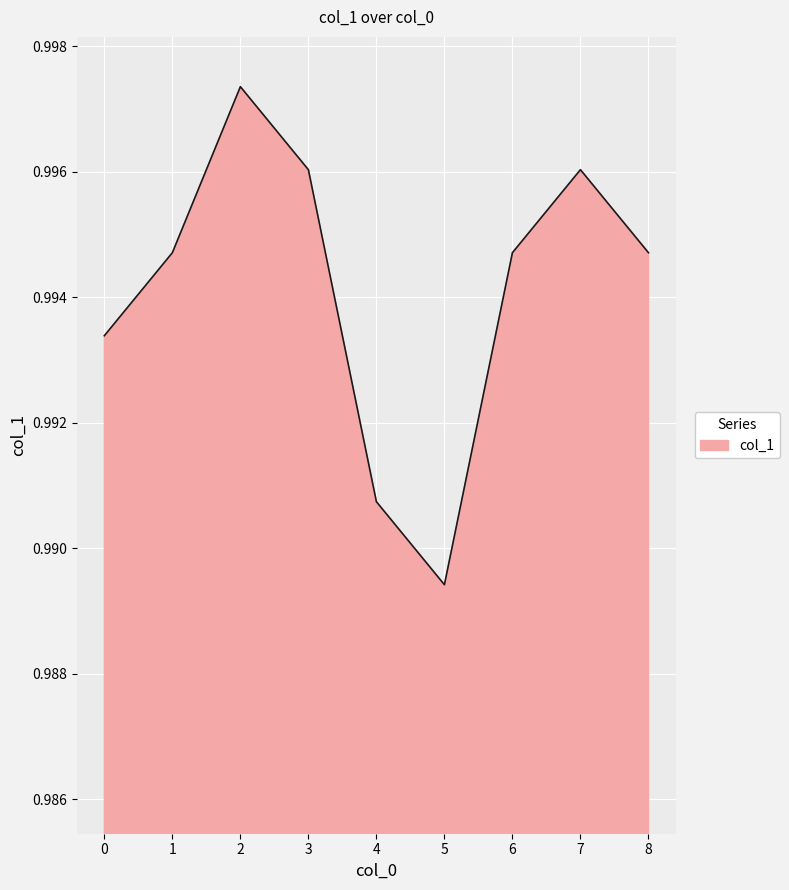

True or false: the data has more than 1 interior local peaks.

True